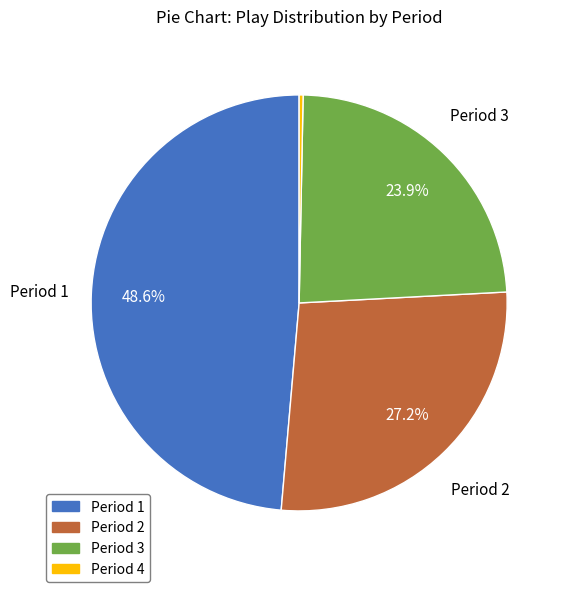

Is there a majority slice in this chart?

No